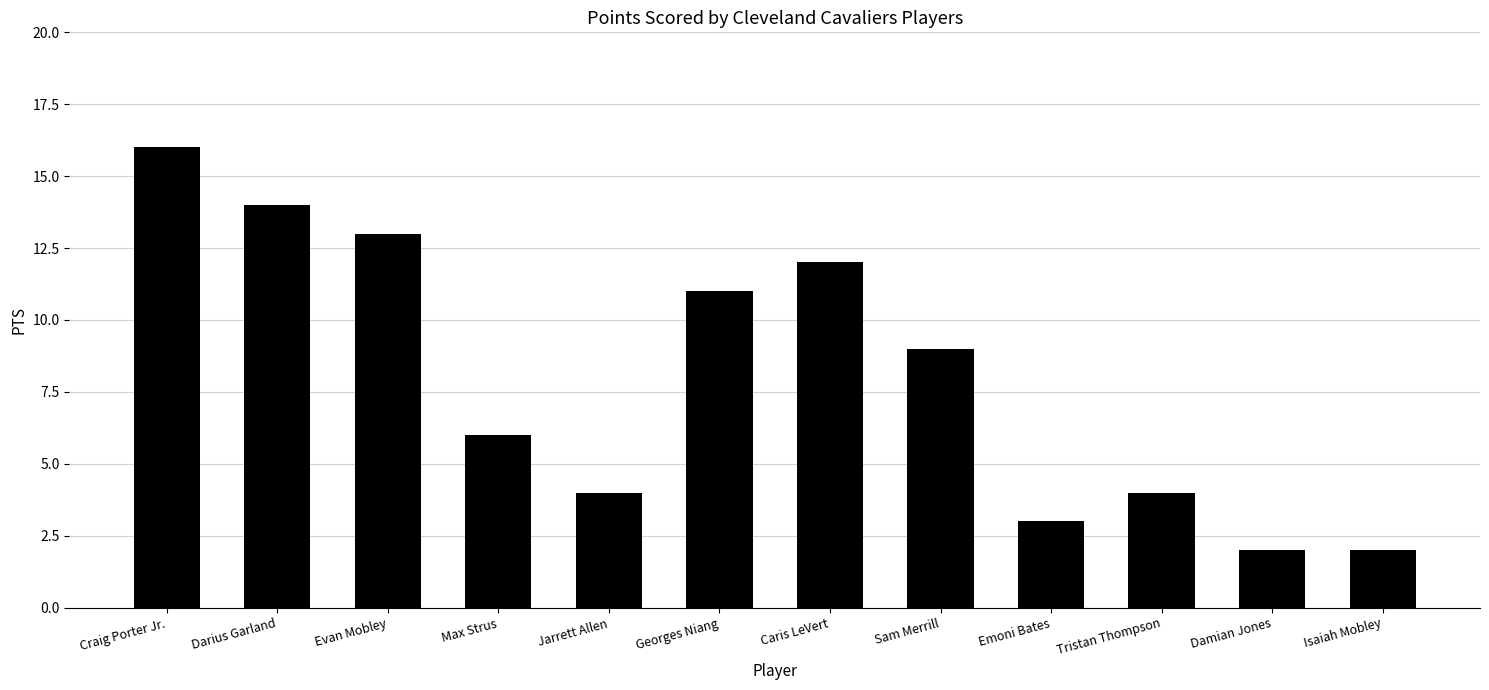

What is the label of the 2nd bar from the right?

Damian Jones